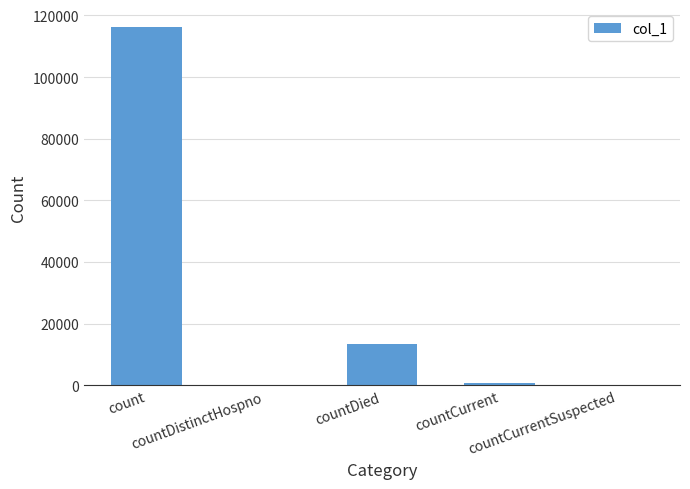

What is the maximum value shown in the chart?

116266